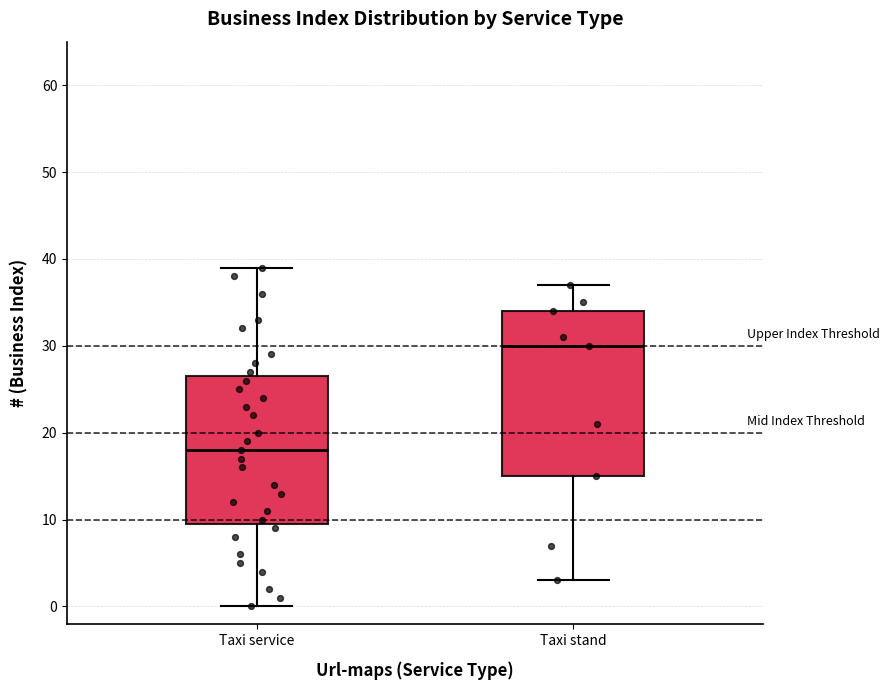

Where does the lower whisker of the box for Taxi service end on the y-axis? The values are not printed on the chart, so give them approximately, as read against the axis.

0